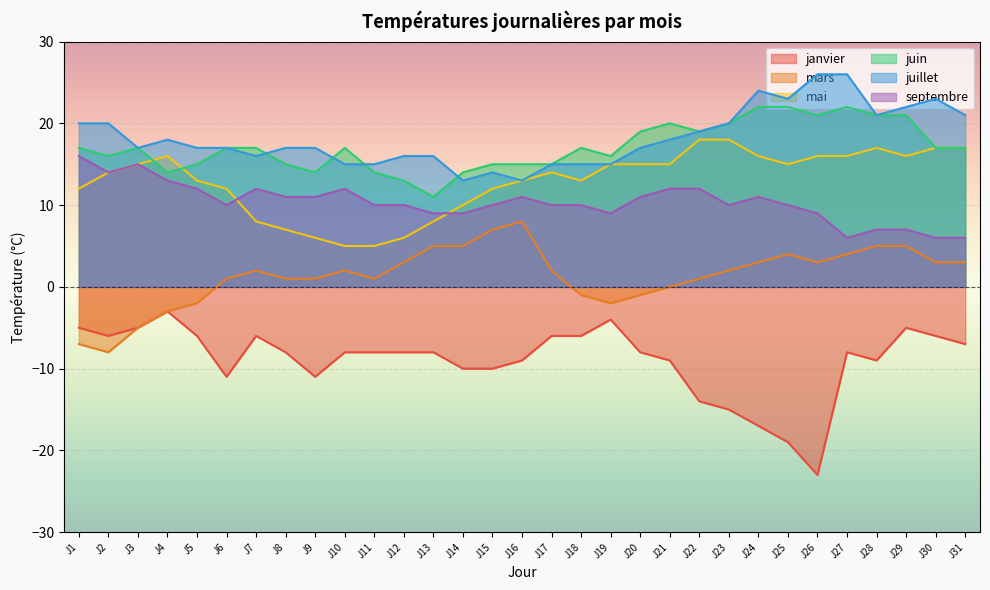

Is it true that janvier equals -26 at J25?

False